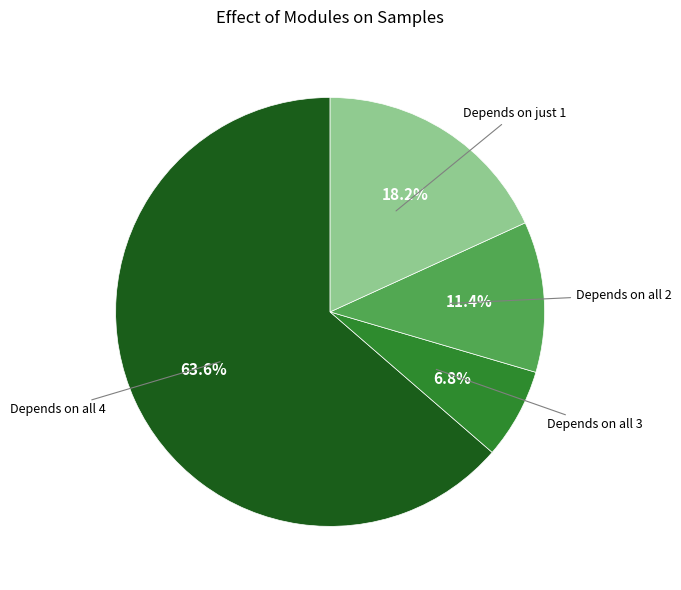

Does any single category account for the majority?

Yes